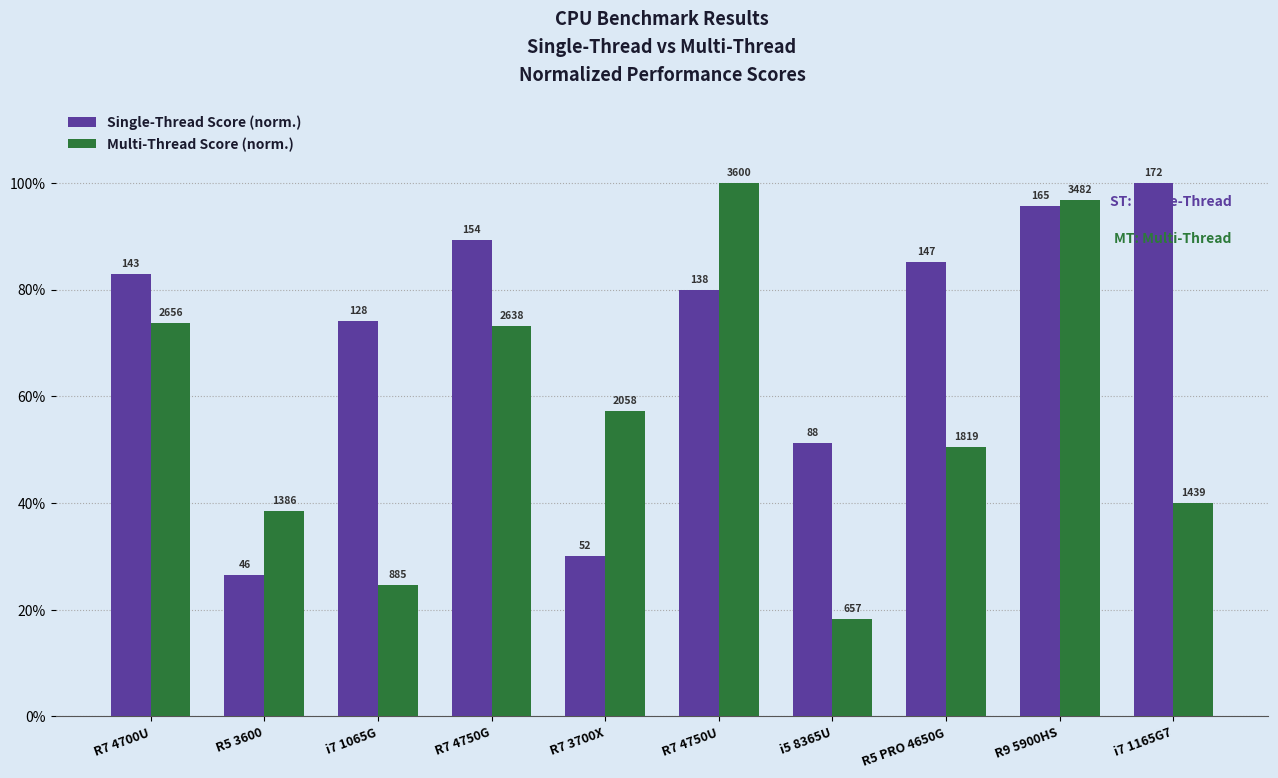

At which category is the sum across all series the highest?

R9 5900HS